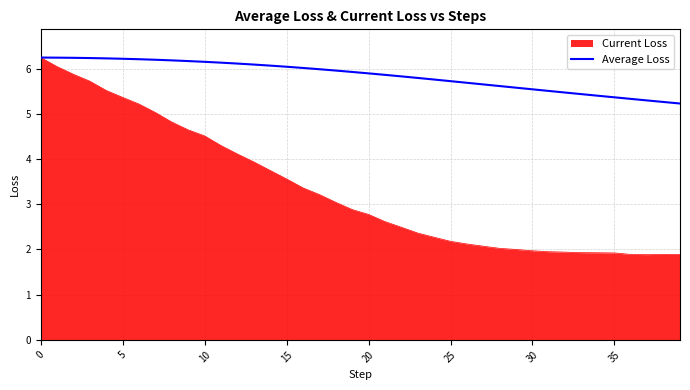

Which series has the widest spread of values?

Current Loss